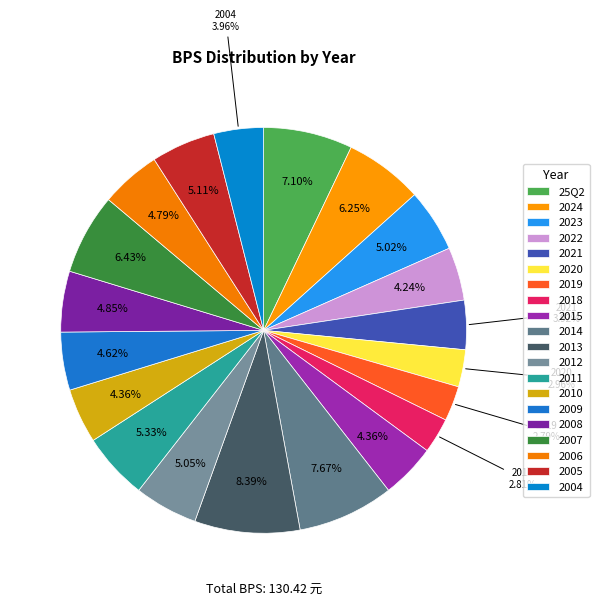

To the nearest percent, what is the difference between the 2021 and 2018 slice percentages?

1%